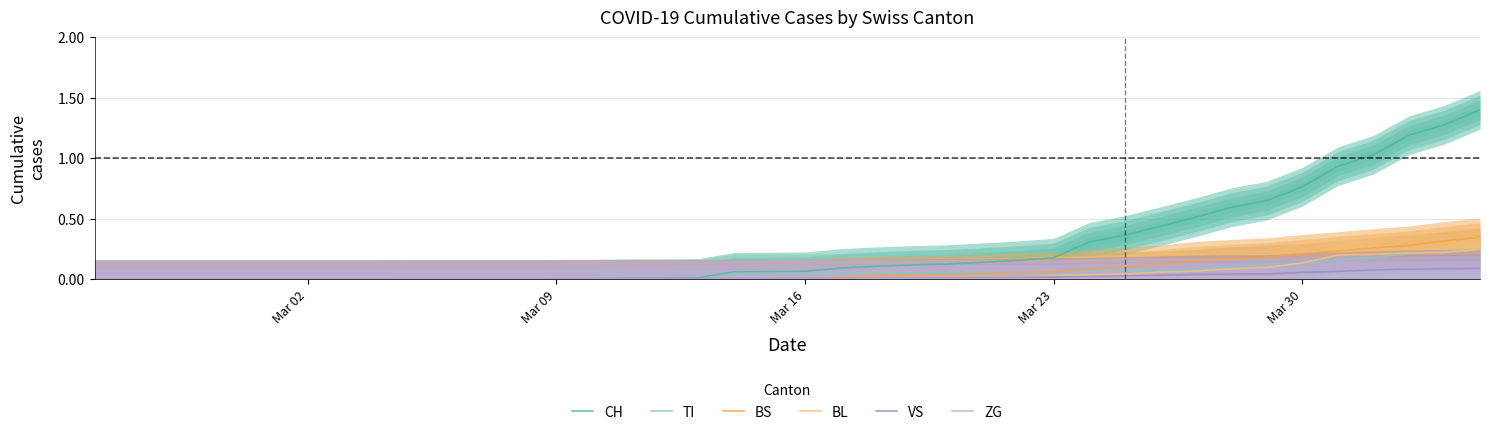

Which series has the largest total across all categories?

CH